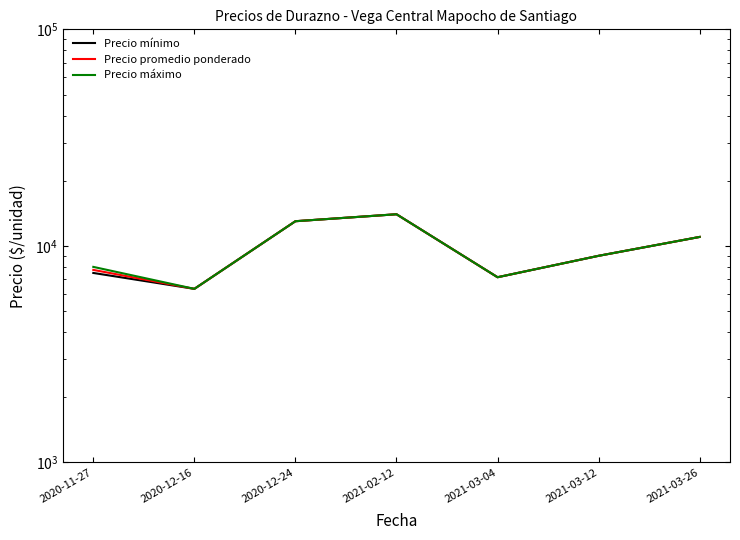

Is the value of Precio mínimo at 2020-11-27 greater than the value of Precio máximo at 2021-03-26?

No